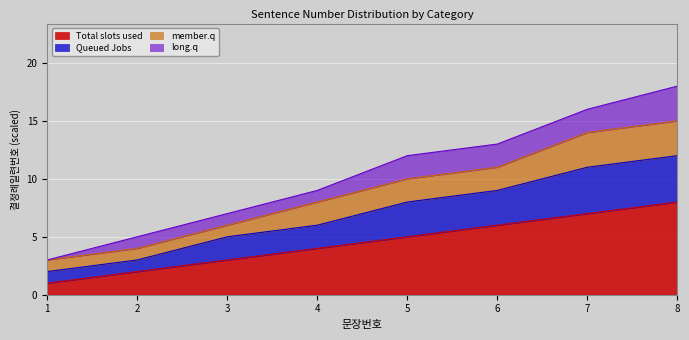

What is the value of the Queued Jobs point at the 2nd from the left?

3